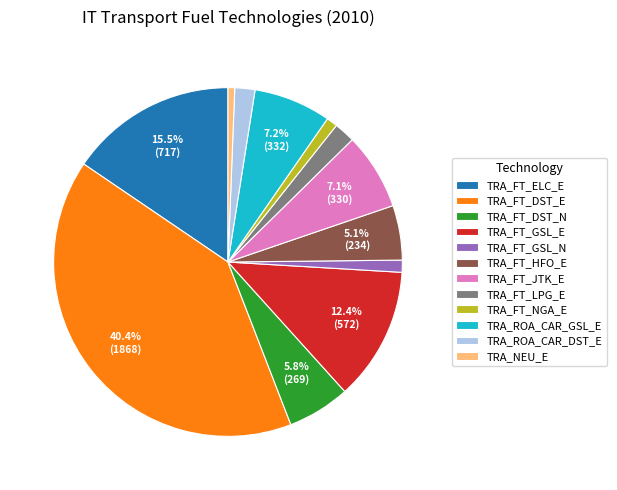

Which slice is the largest?

TRA_FT_DST_E